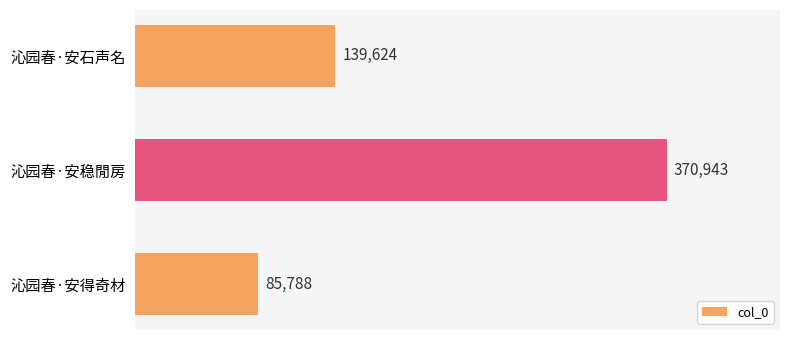

What is the sum of the values at 沁园春·安得奇材 and 沁园春·安石声名?

225412